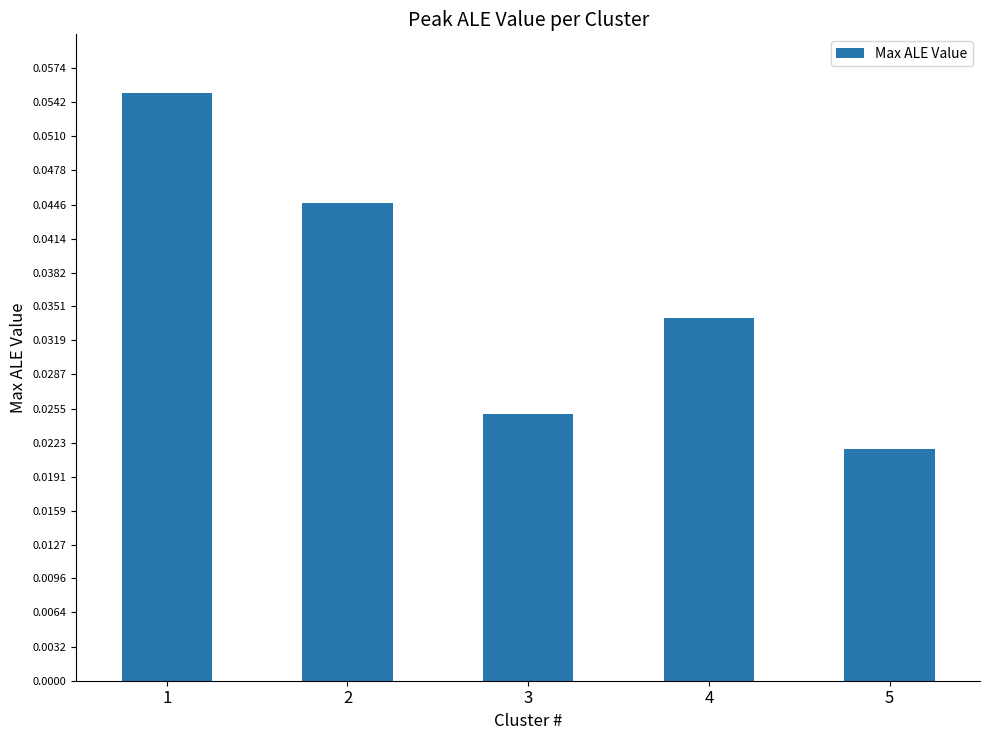

Rank the categories by value from highest to lowest.

1, 2, 4, 3, 5